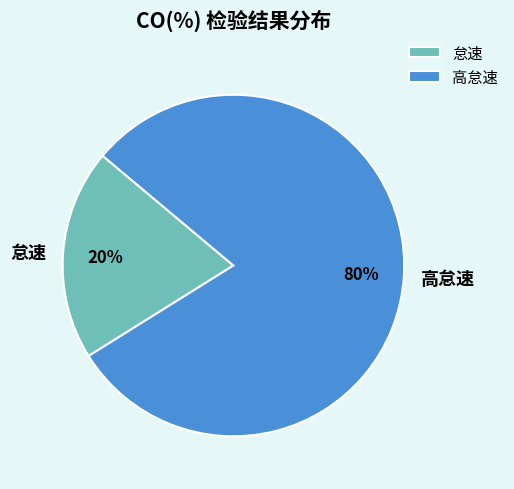

Rank the categories by value from highest to lowest.

高怠速, 怠速